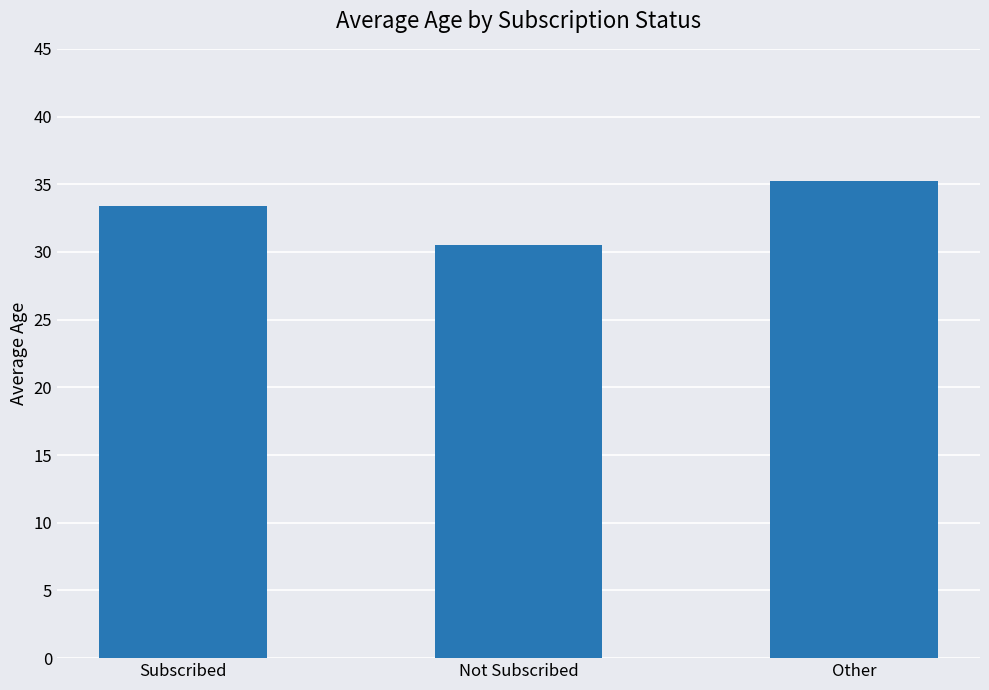

What is the ratio of the value at Other to the value at Not Subscribed?

1.2